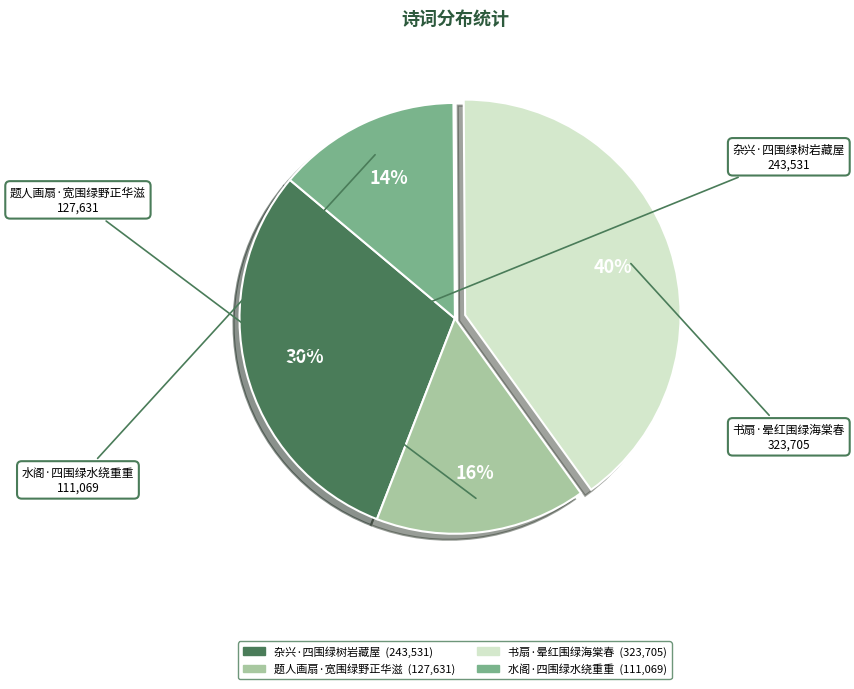

The 水阁·四围绿水绕重重 slice represents 14% of the pie. True or false?

True